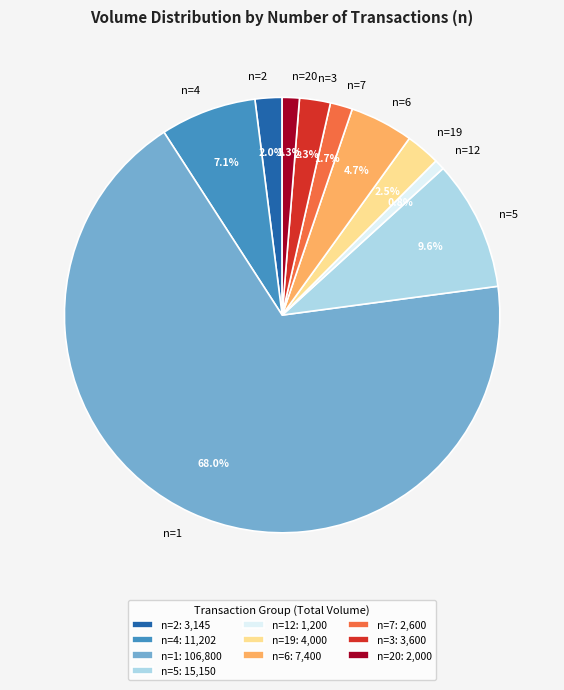

What percentage is NOT represented by n=1?

32.0%